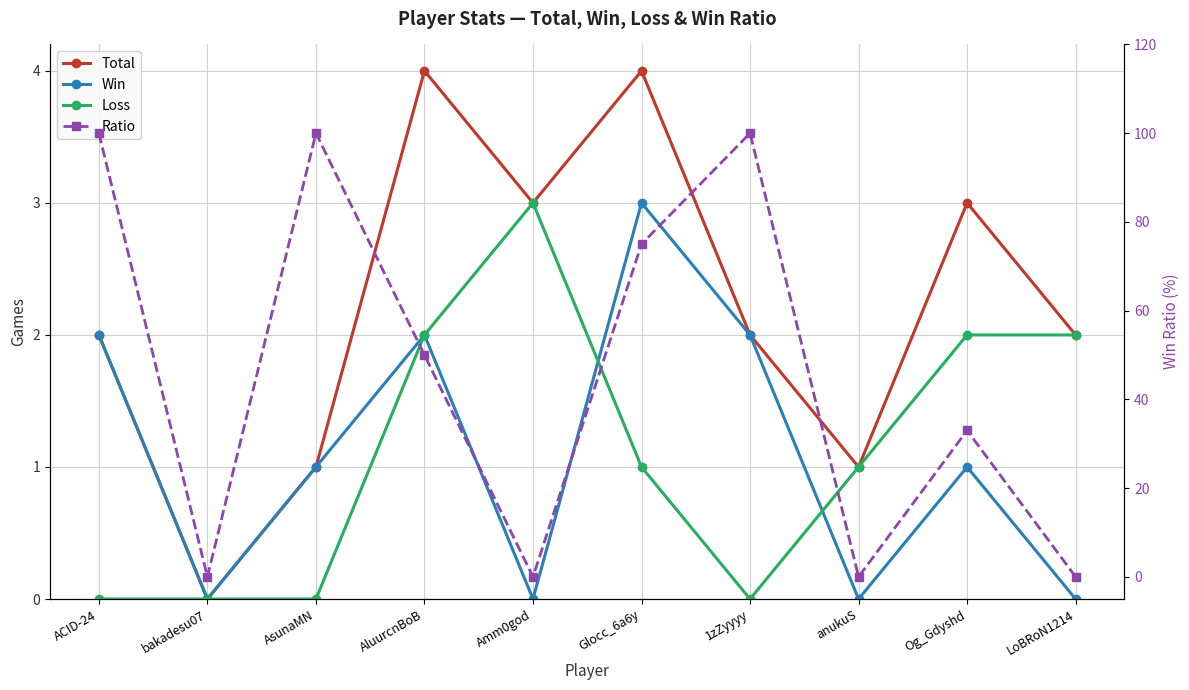

Which category has the lowest value across all series?

bakadesu07